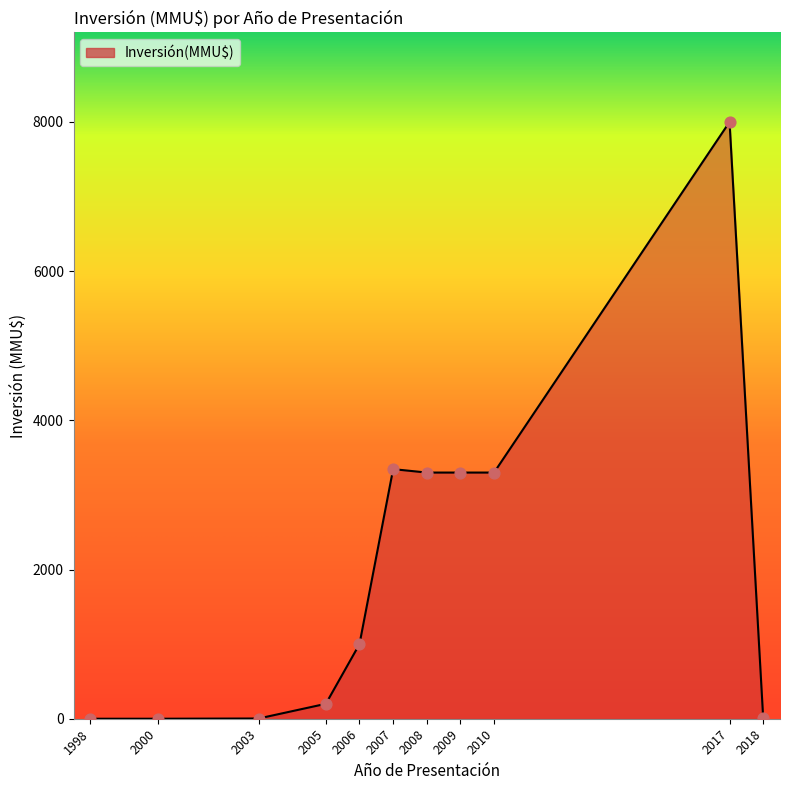

What is the change in value from 2000 to 2008?

+3300